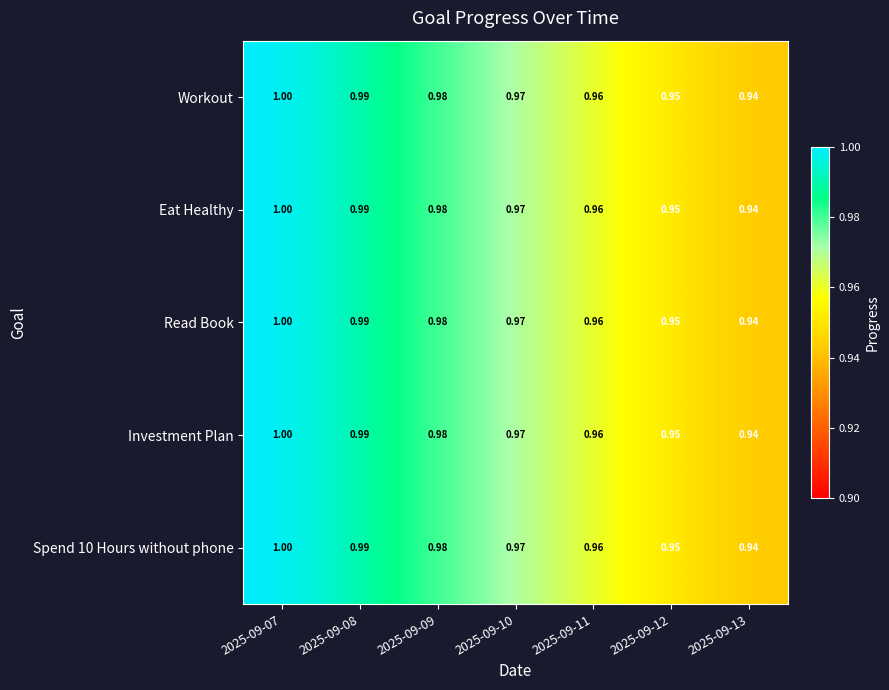

Is the value of Investment Plan at 2025-09-10 greater than the value of Read Book at 2025-09-08?

No